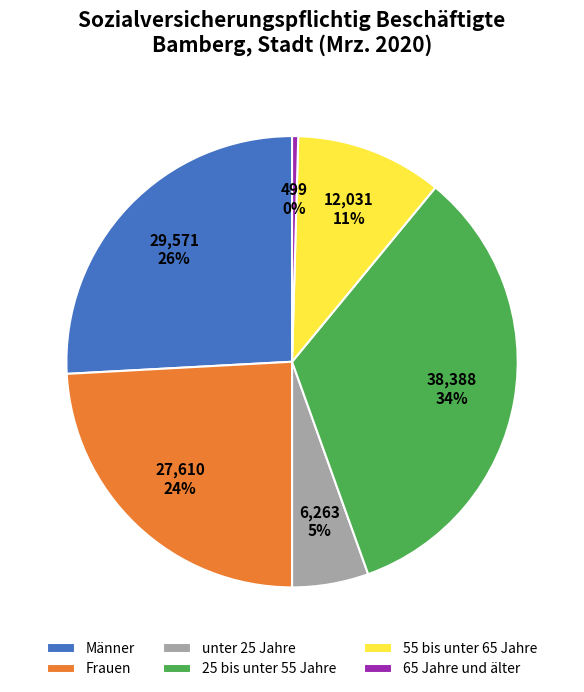

True or false: Frauen accounts for 34% of the total.

False